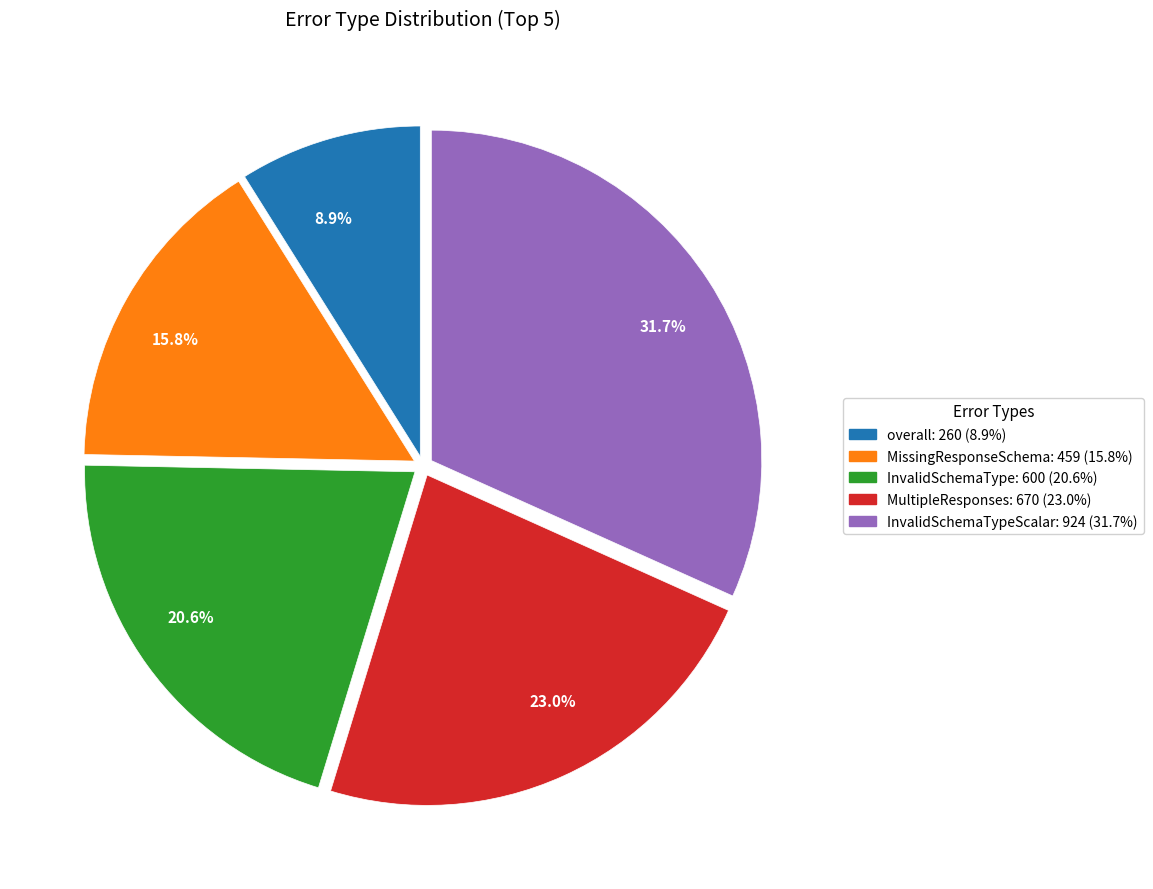

What percentage is NOT represented by InvalidSchemaTypeScalar: 924 (31.7%)?

68.3%